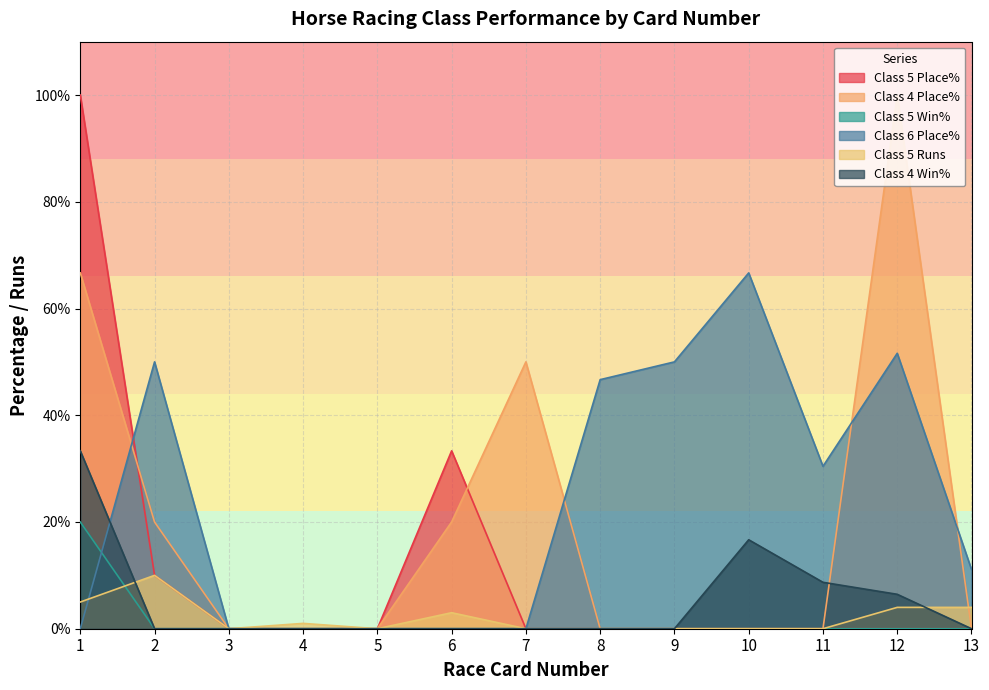

Is the value of Class 6 Place% at 5 greater than the value of Class 4 Win% at 6?

No